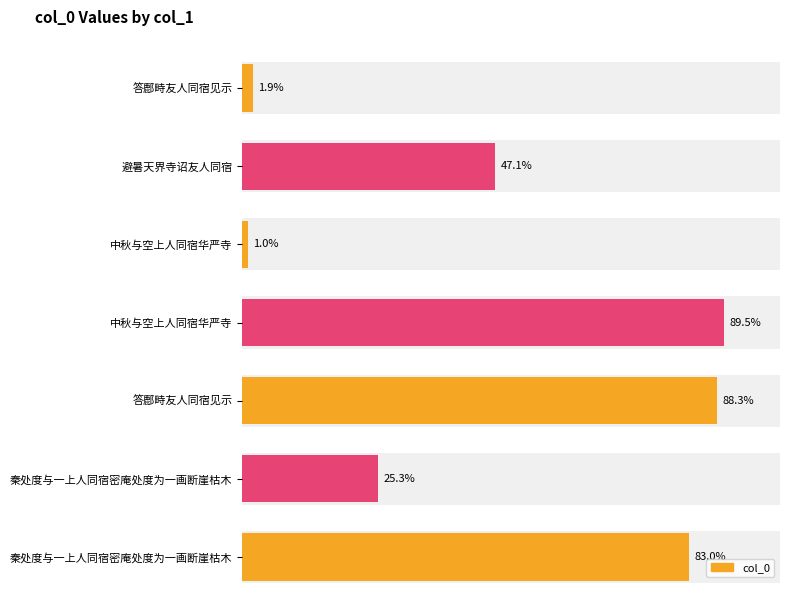

Are the bars horizontal?

Yes